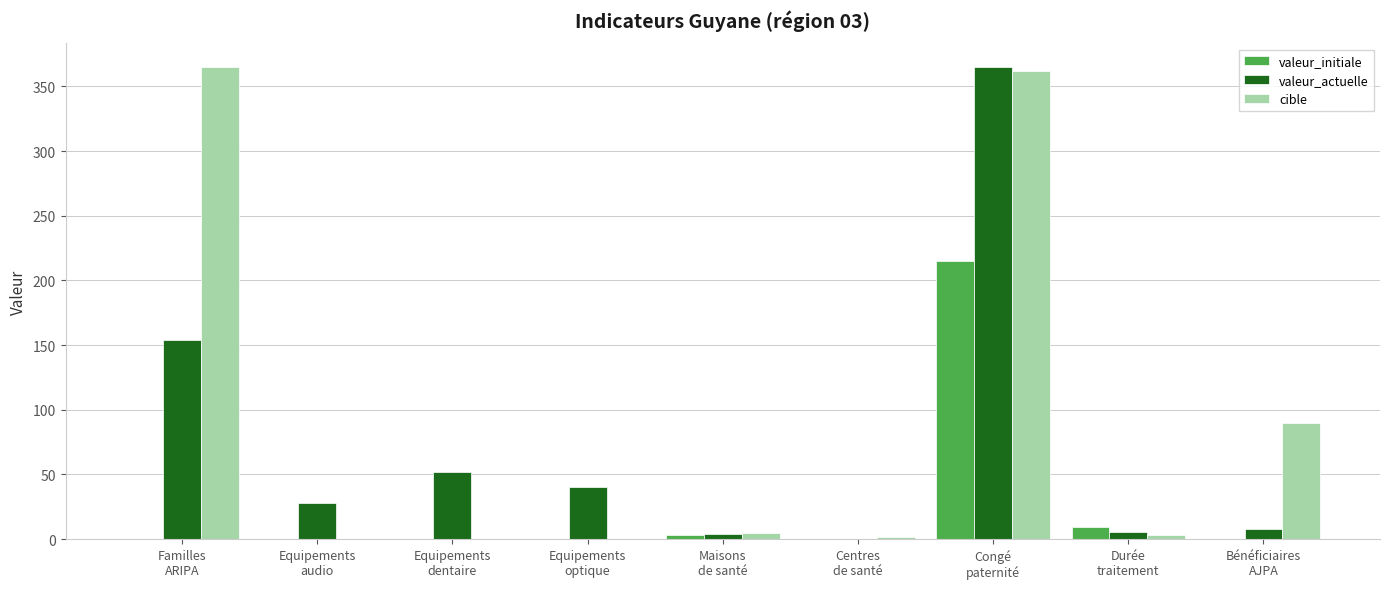

What is the average value of the valeur_actuelle series?

73.0